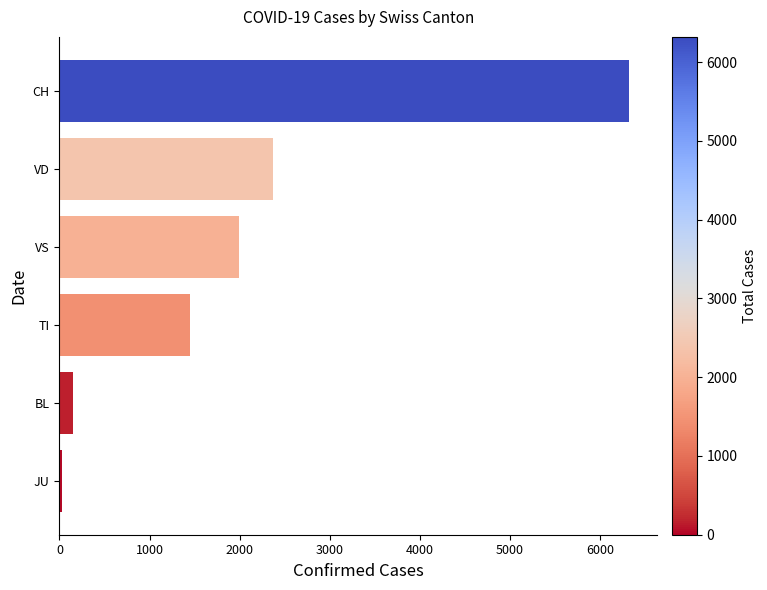

At which label is the value closest to 3177?

VD